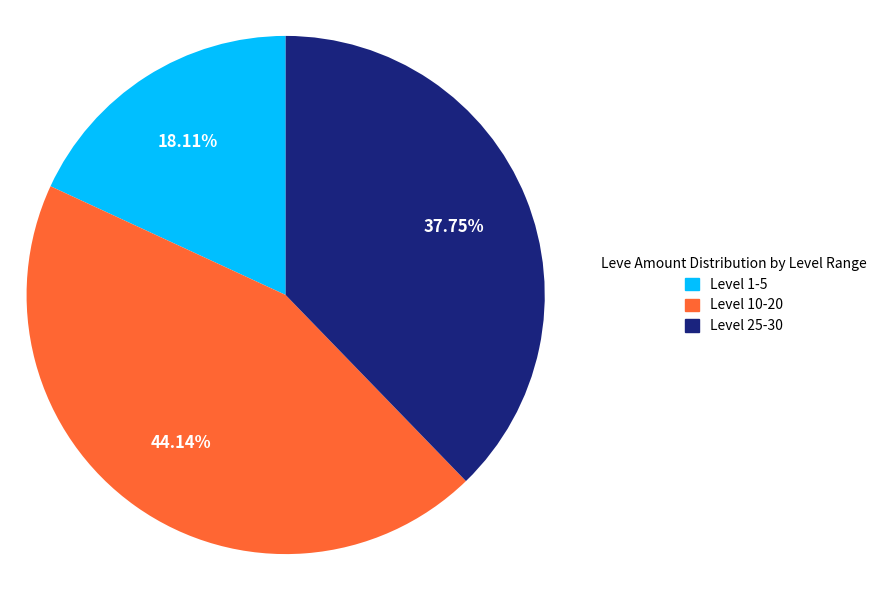

Is the sum of Level 25-30 and Level 10-20 greater than half?

Yes